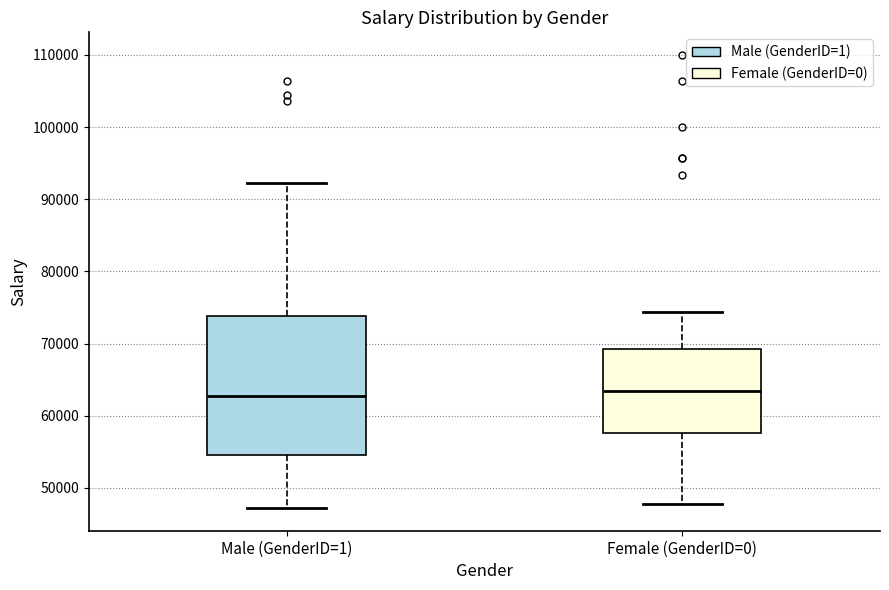

Which box is the tallest, from its lower edge to its upper edge?

Male (GenderID=1)